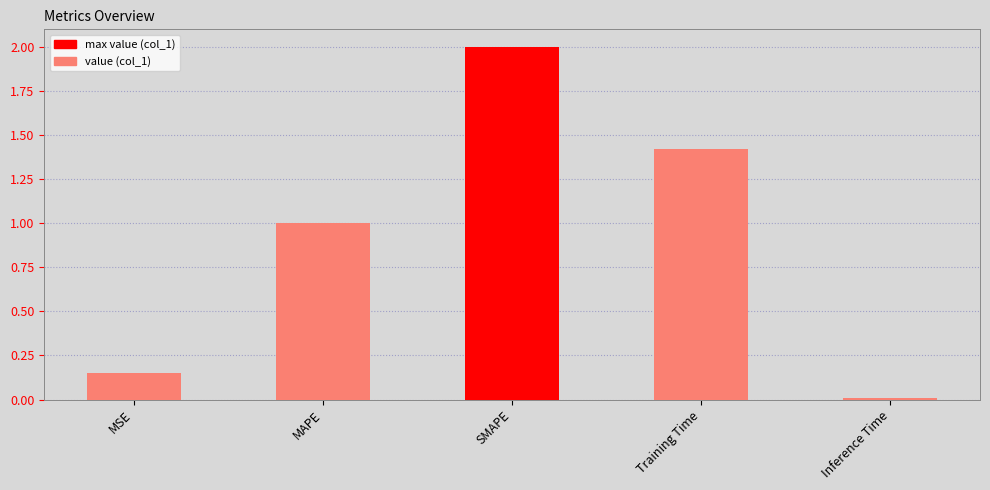

How many bars are there in total?

5